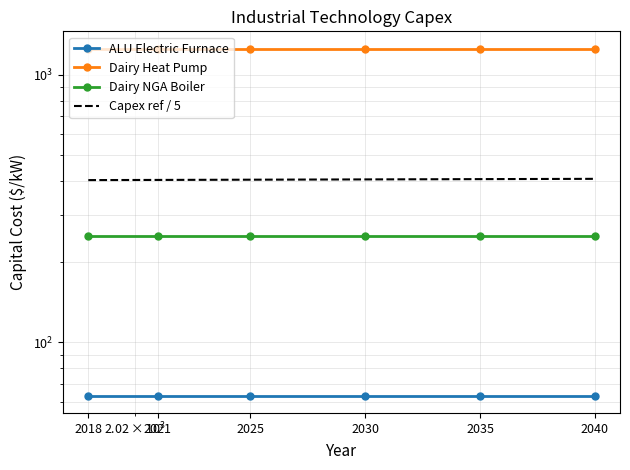

Between 2021 and 2025, which series saw the biggest shift?

Capex ref / 5